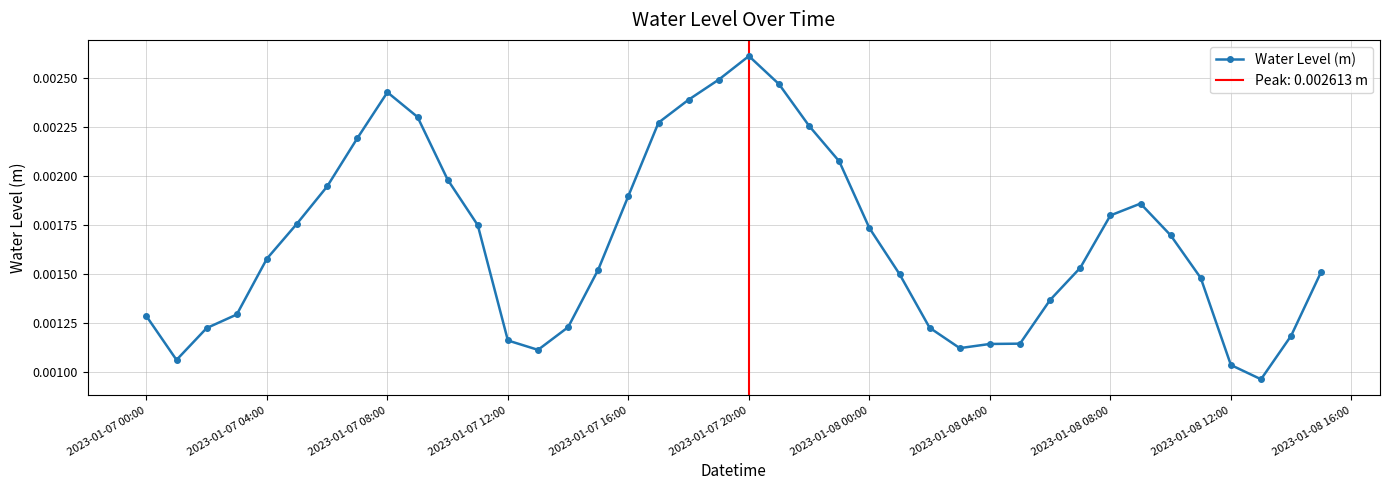

Where is the first local maximum for Water Level (m)?

2023-01-07 08:00